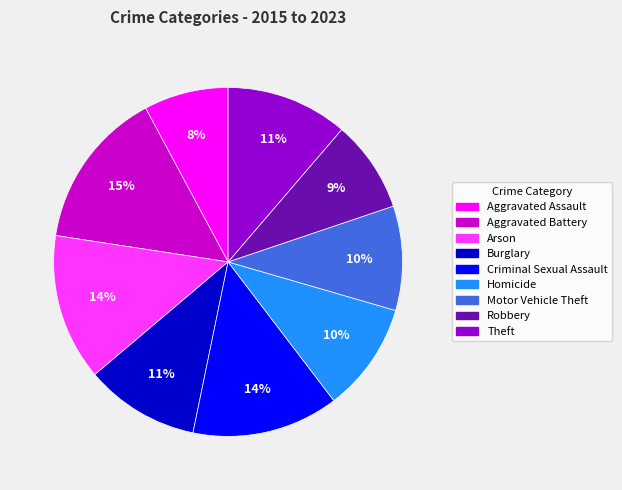

What is the ratio of the value at Aggravated Assault to the value at Homicide?

0.8